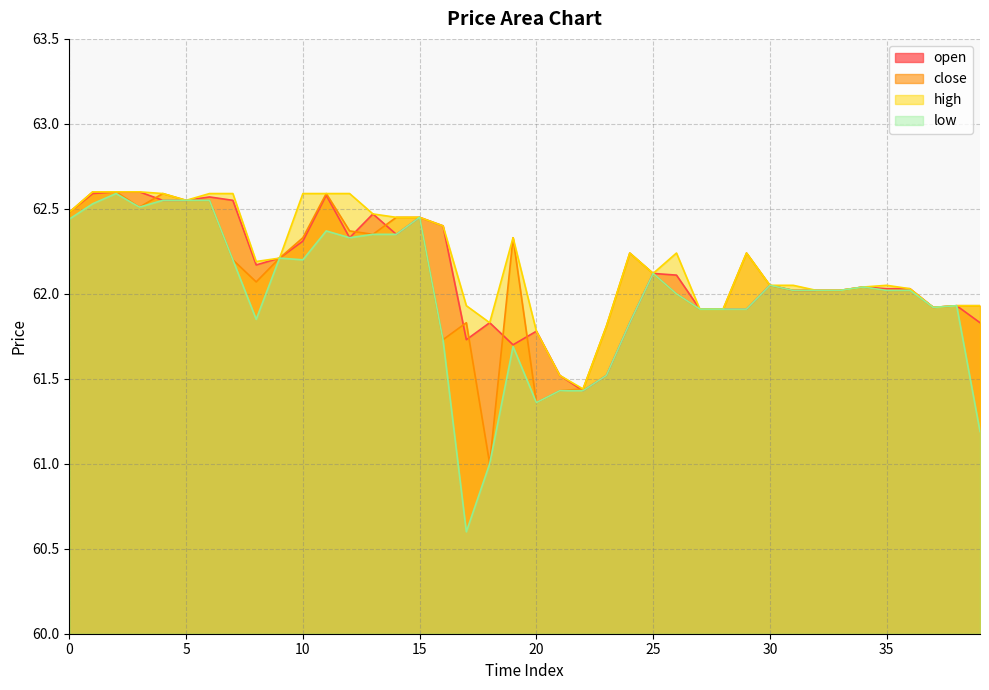

What is the sum of all open values?

2484.9